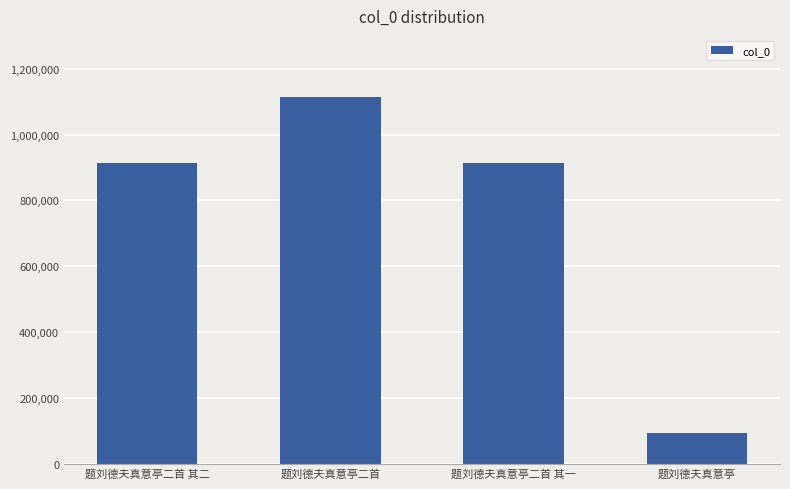

What is the maximum value shown in the chart?

1115360